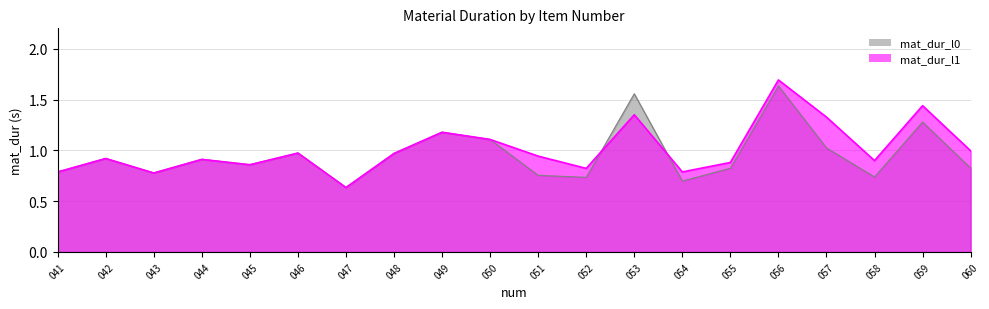

Rank the categories by mat_dur_l1 value from highest to lowest.

056, 059, 053, 057, 049, 050, 060, 046, 048, 051, 042, 044, 058, 055, 045, 052, 054, 041, 043, 047